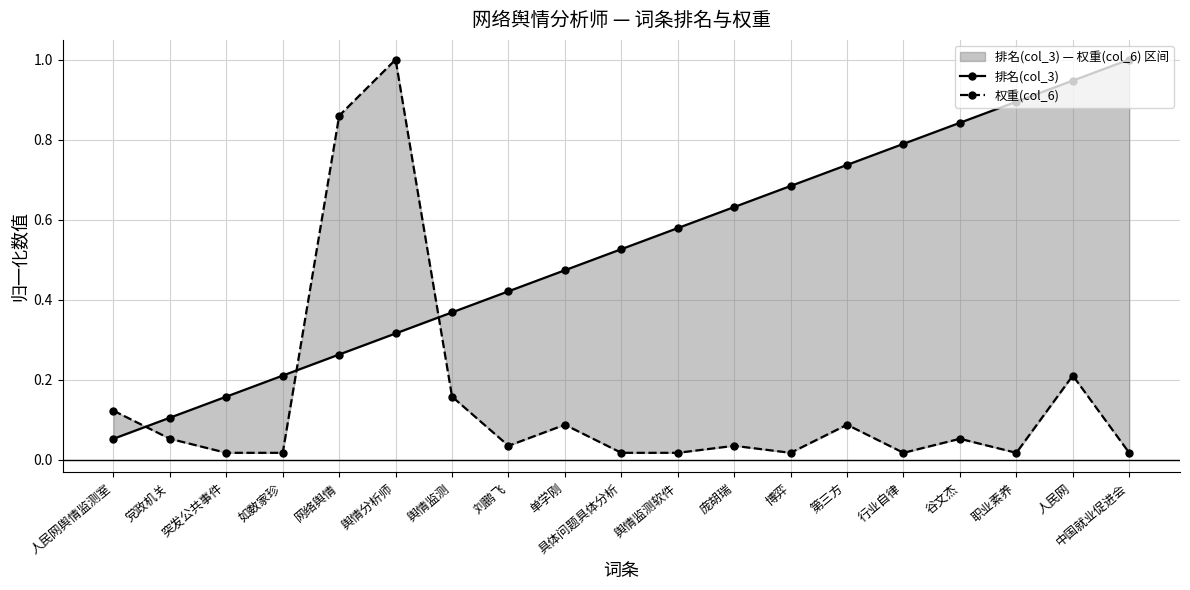

Between which two adjacent categories do 权重(col_6) and 排名(col_3) first intersect?

人民网舆情监测室 and 党政机关